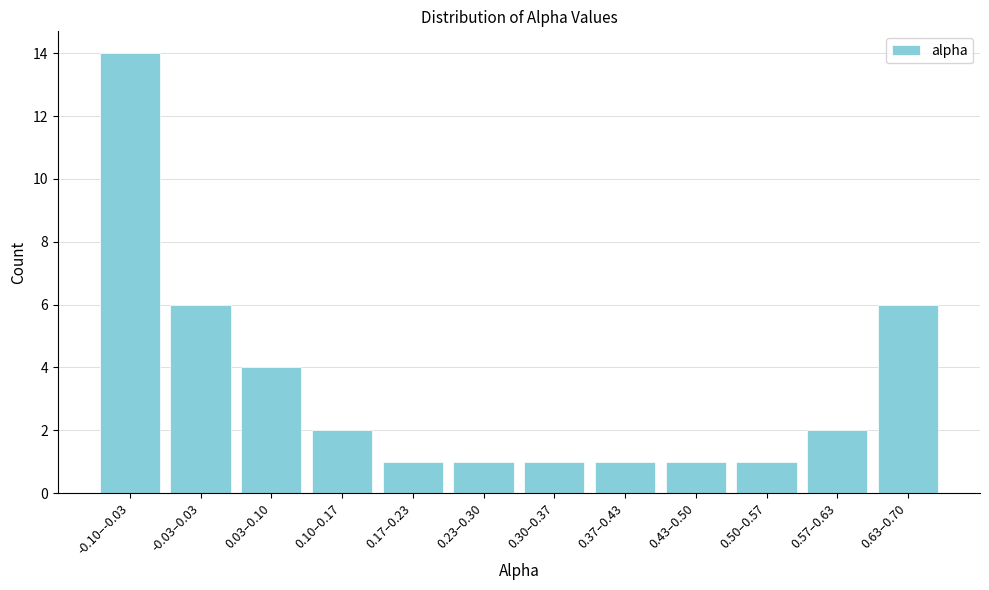

Reading left to right, transcribe all the data shown in this chart.

14	6	4	2	1	1	1	1	1	1	2	6